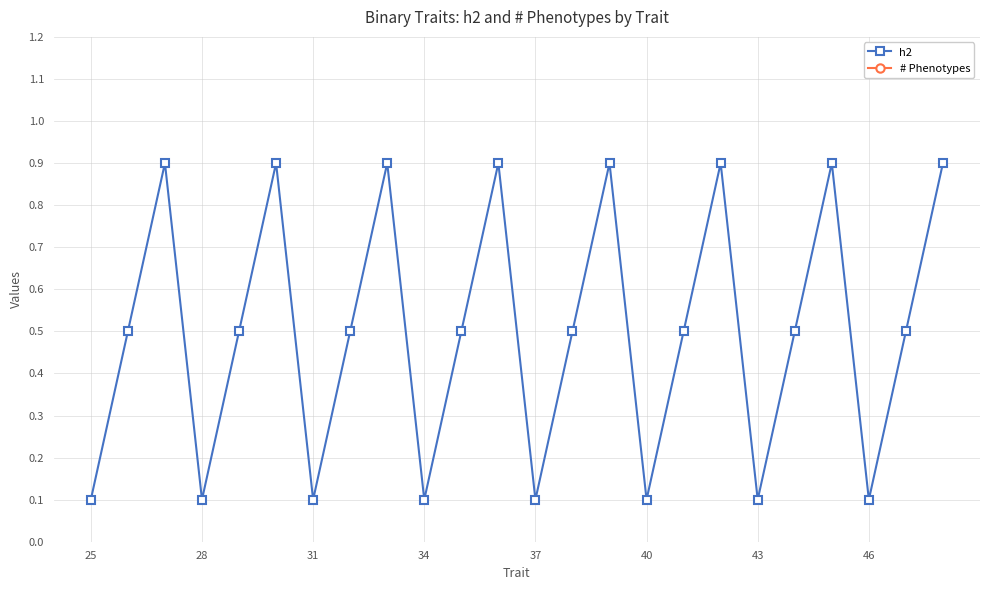

Where is # Phenotypes nearest to the value 5?

25